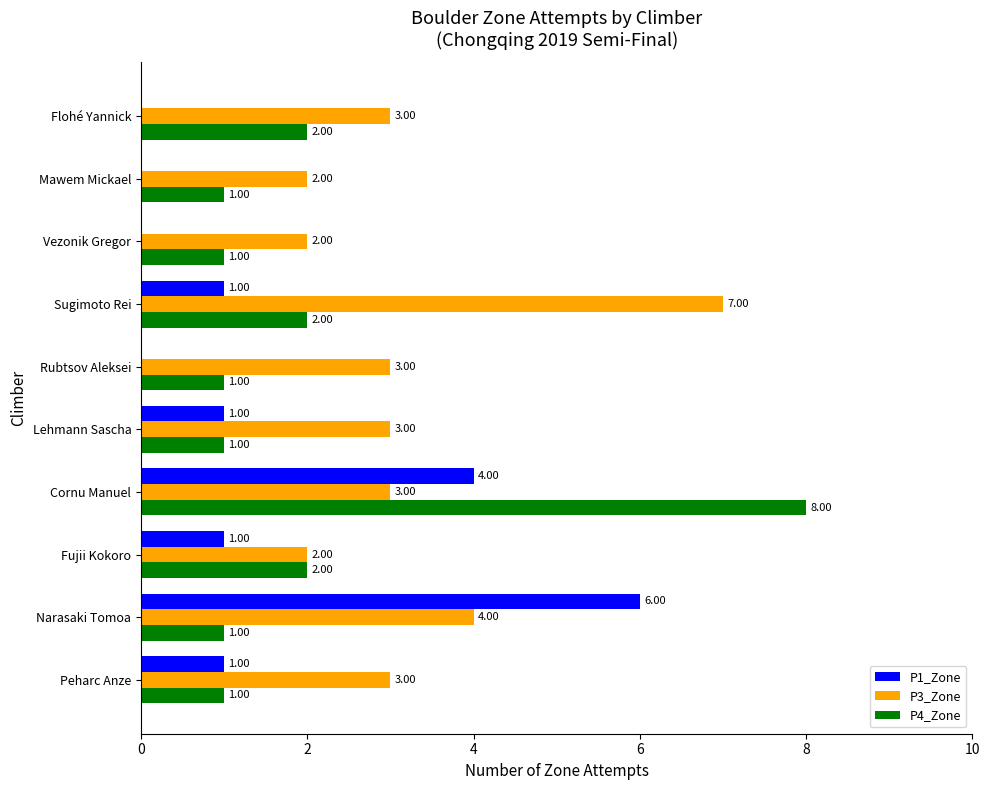

How many P3_Zone values are between 2 and 3?

8